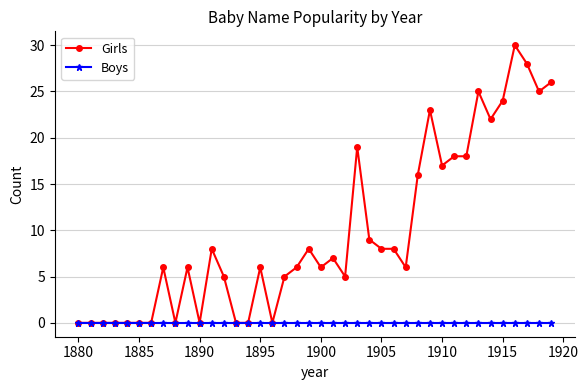

Rank the series by their average value, from lowest to highest.

Boys, Girls